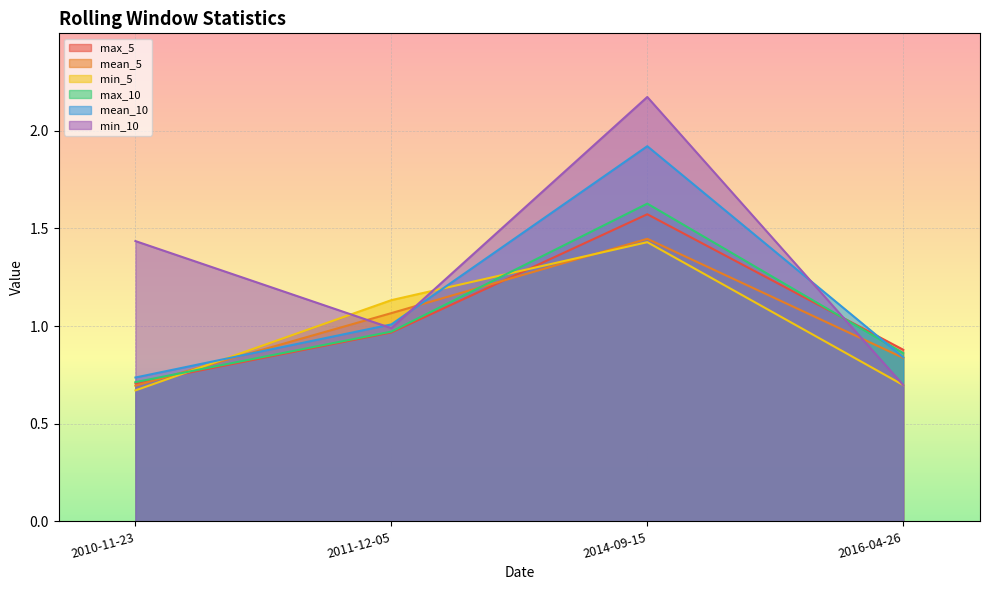

How many data points in mean_5 are above 1?

2